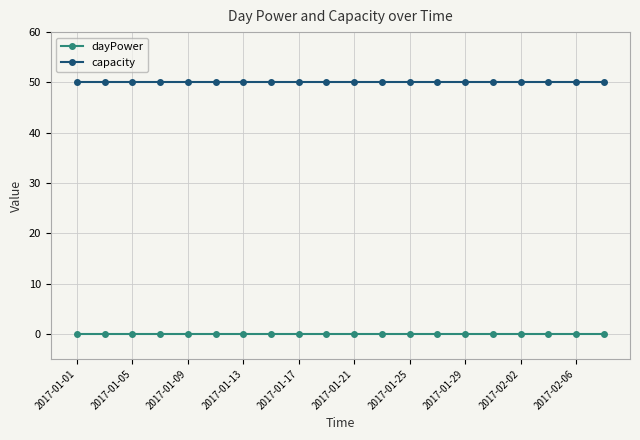

Rank the series by their maximum value, from lowest to highest.

dayPower, capacity